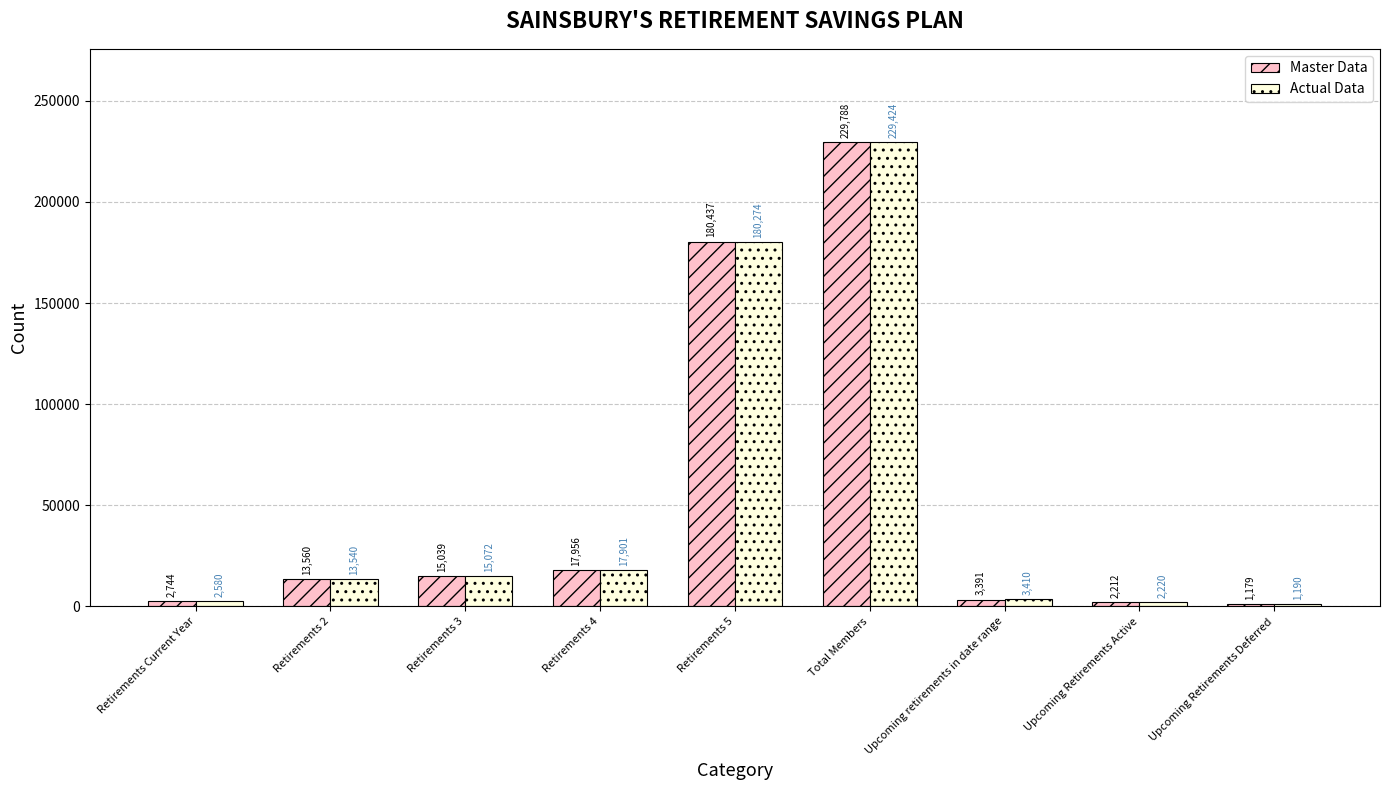

What is the total value across all series at Retirements 5?

360711